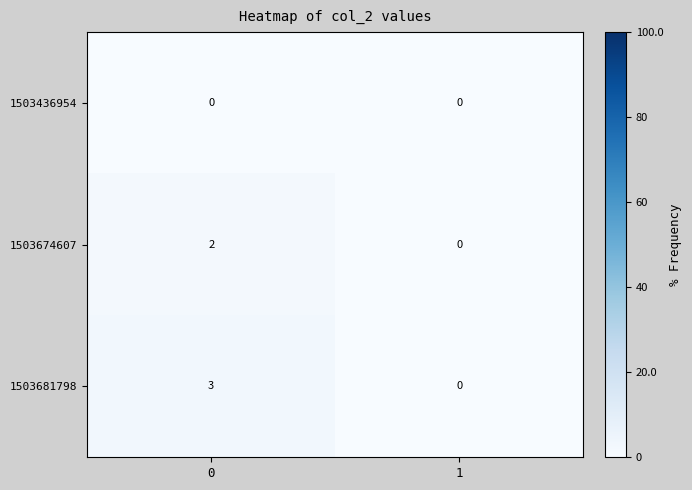

Rank the series by their average value, from lowest to highest.

1503436954, 1503674607, 1503681798